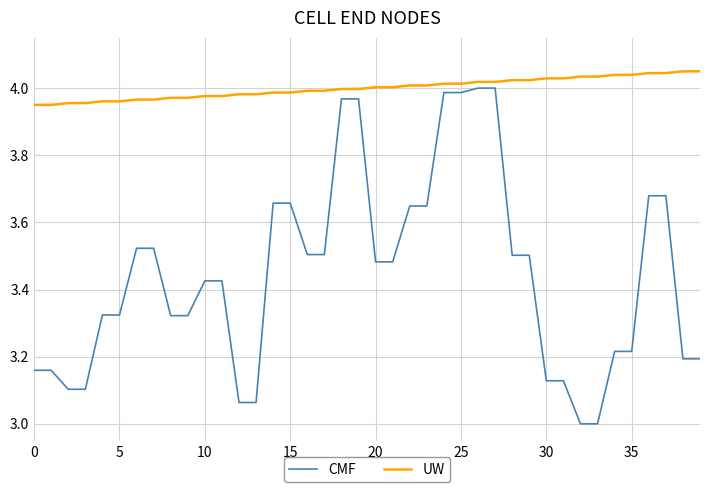

What is the sum of all UW values?

160.0